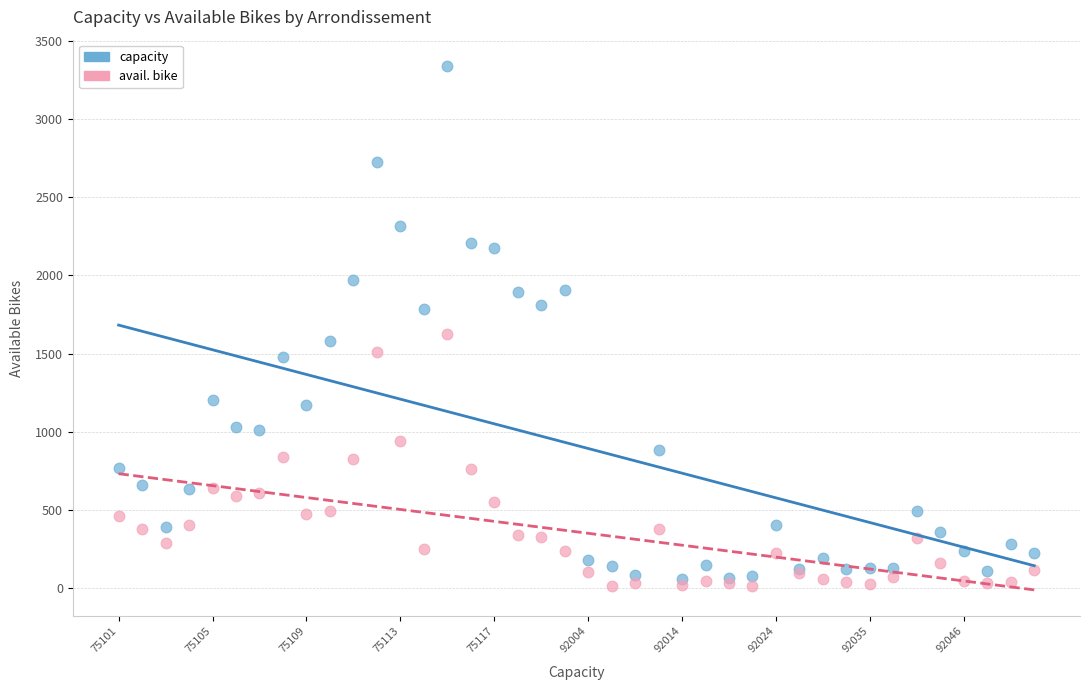

Which series has the largest Y range (max minus min)?

capacity